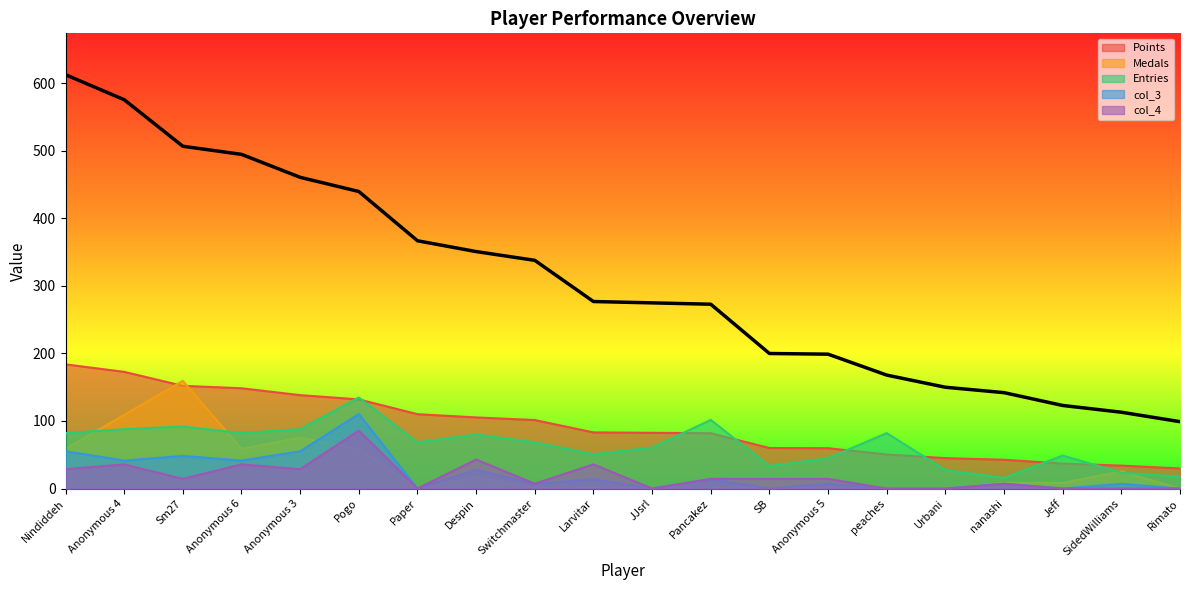

List the series in order of their peak value, highest first.

Points, Medals, Entries, col_3, col_4